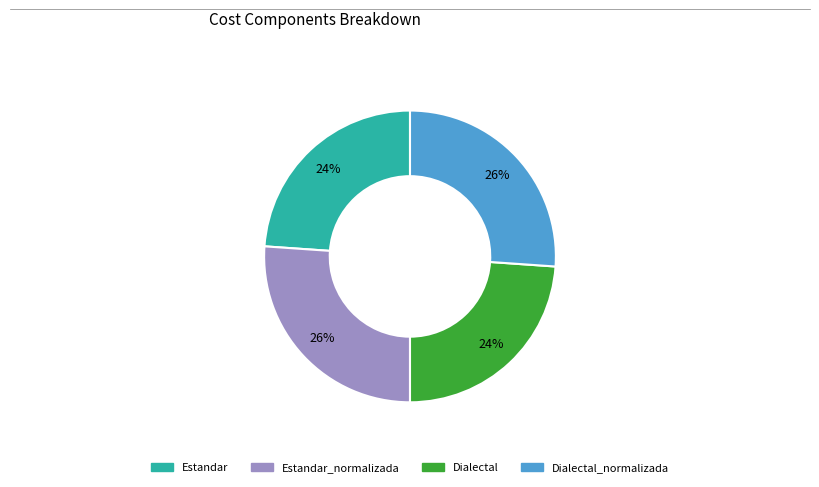

Is there a majority slice in this chart?

No